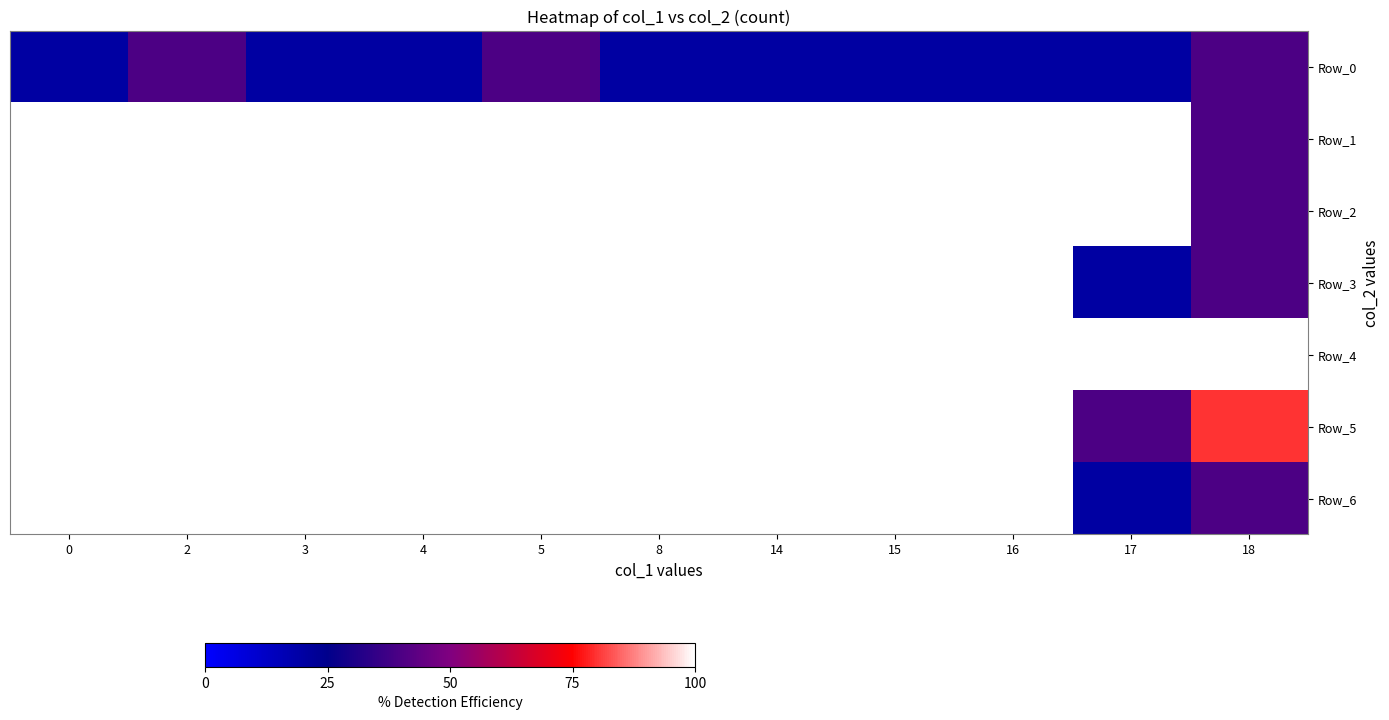

Which series has the largest total across all categories?

Row_0